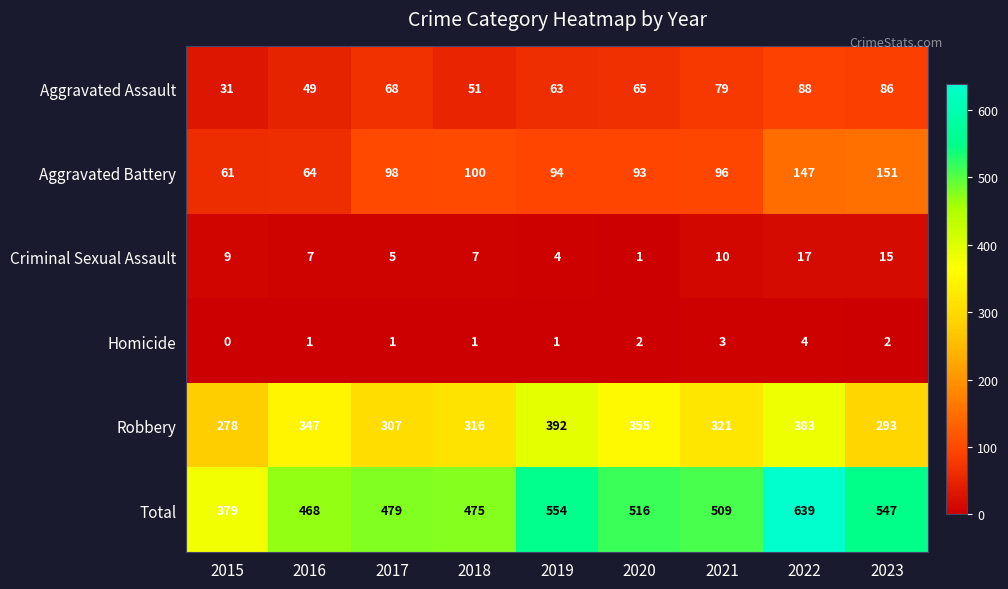

How many series are shown in this chart?

6